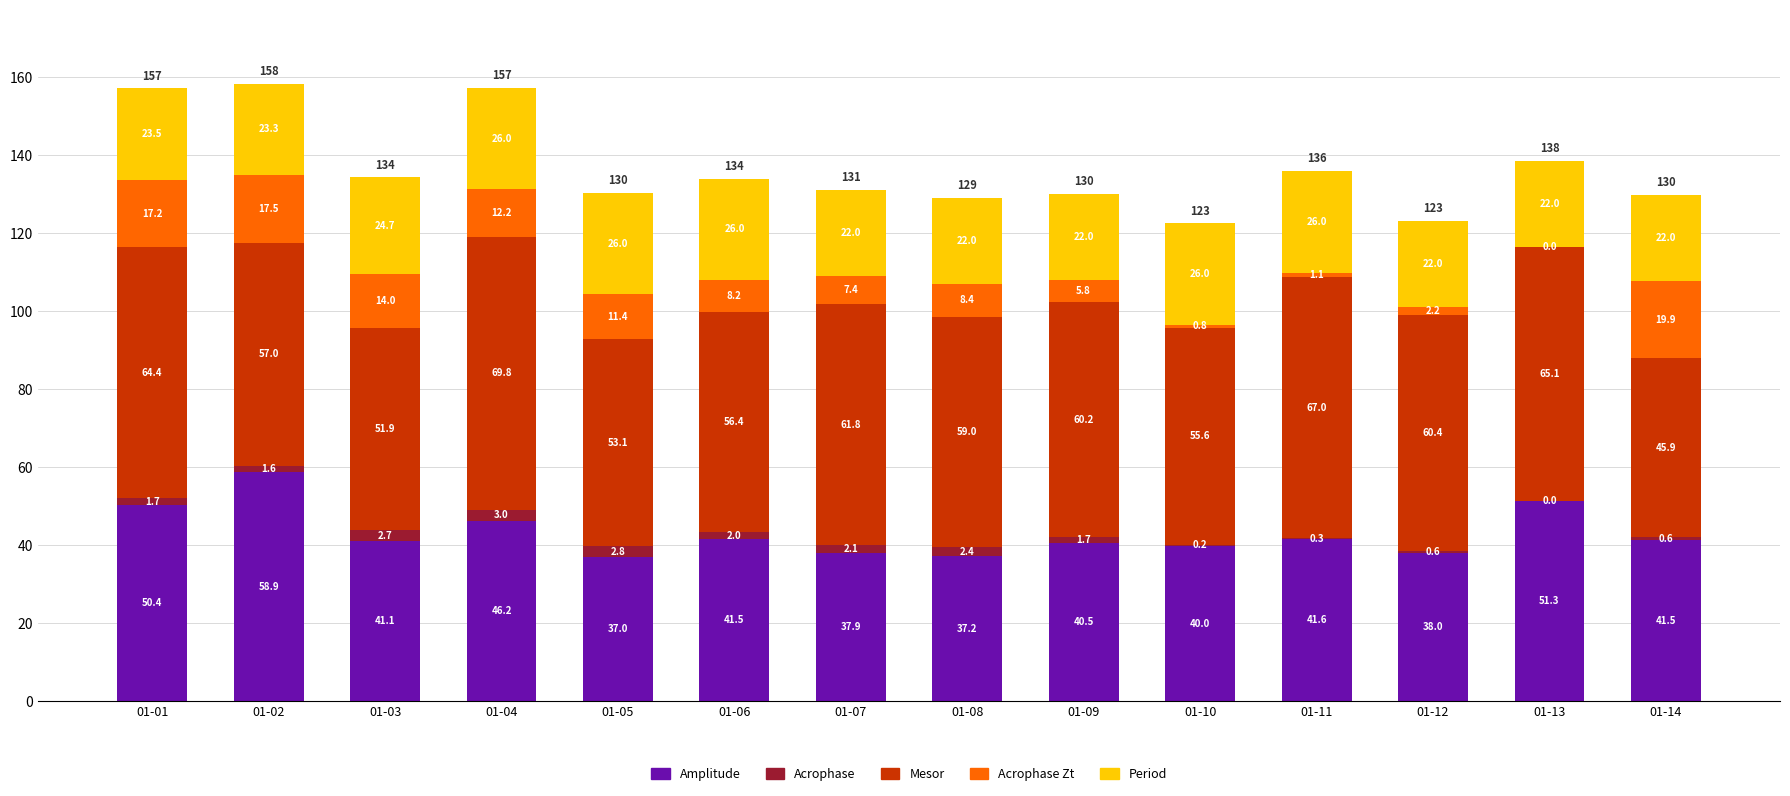

What is the total value across all series at 01-08?

129.0